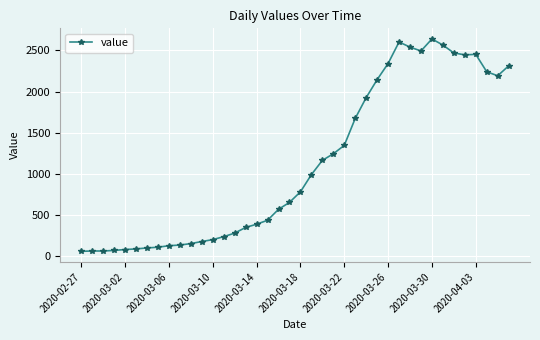

True or false: there are more than 1 points higher than both neighbors.

True